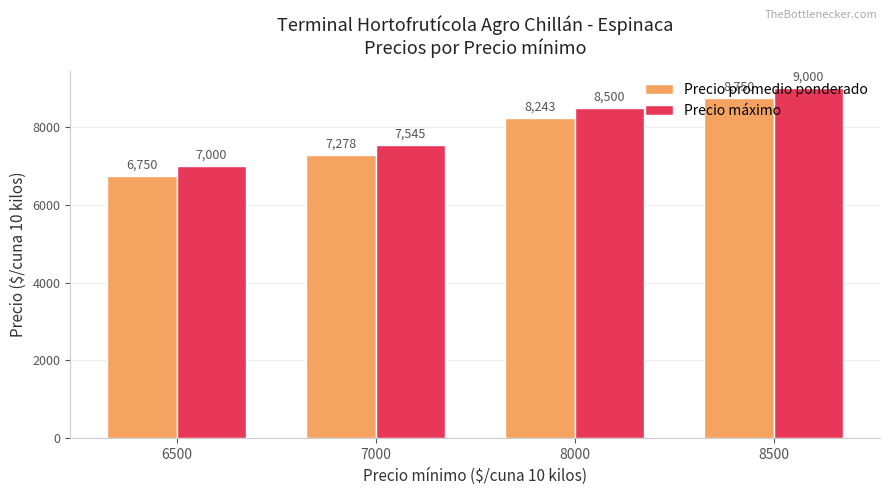

Count the number of data series in this chart.

2